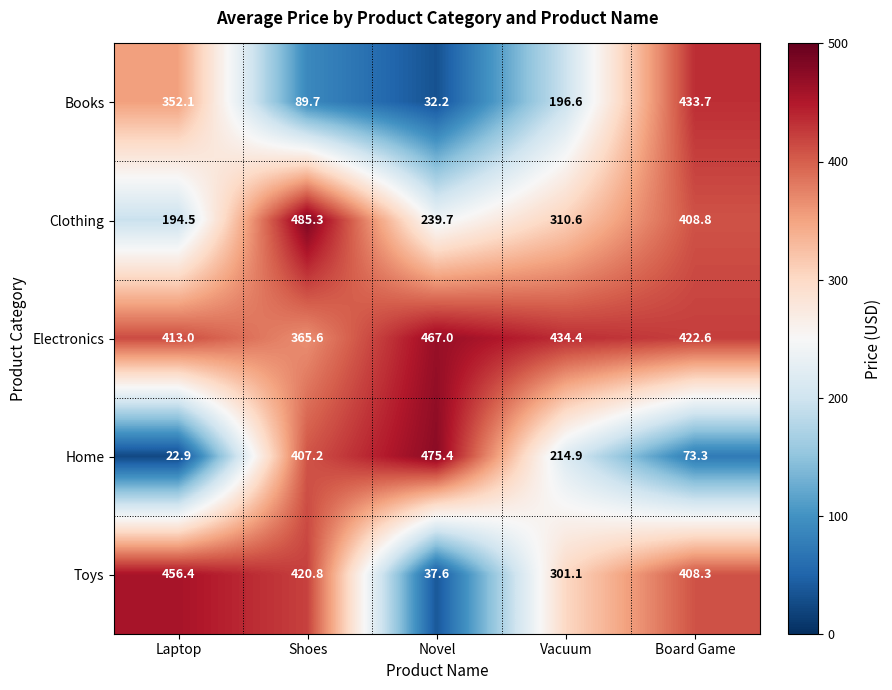

The value of Electronics at Laptop is 413.0. True or false?

True